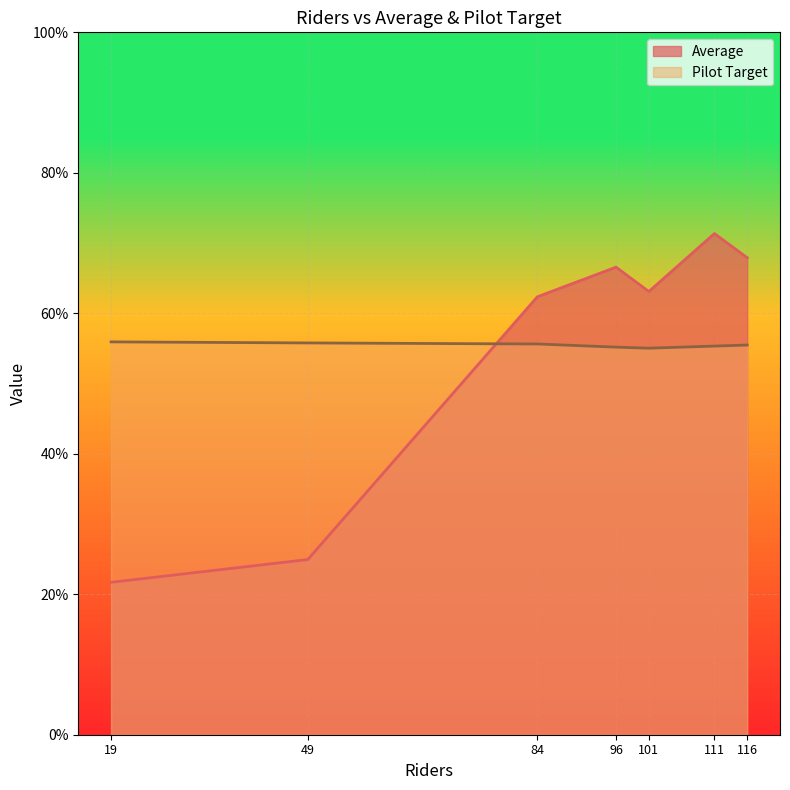

How many lines are shown in the chart?

2